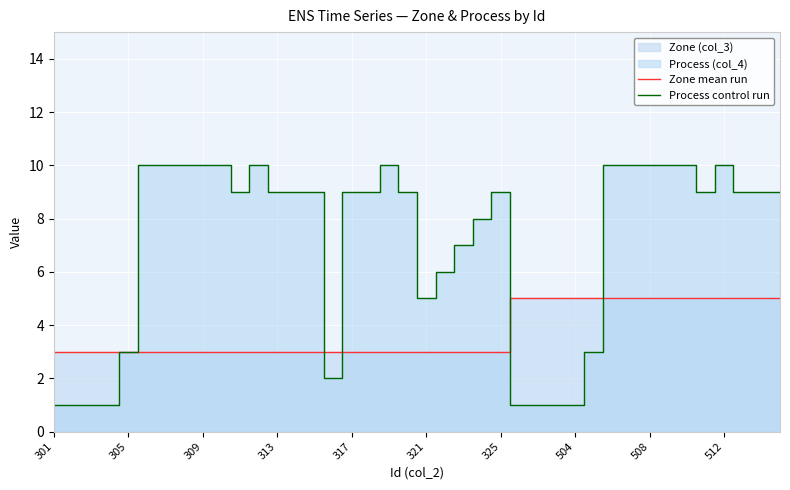

The Zone mean run series shows 5 at 35. True or false?

True